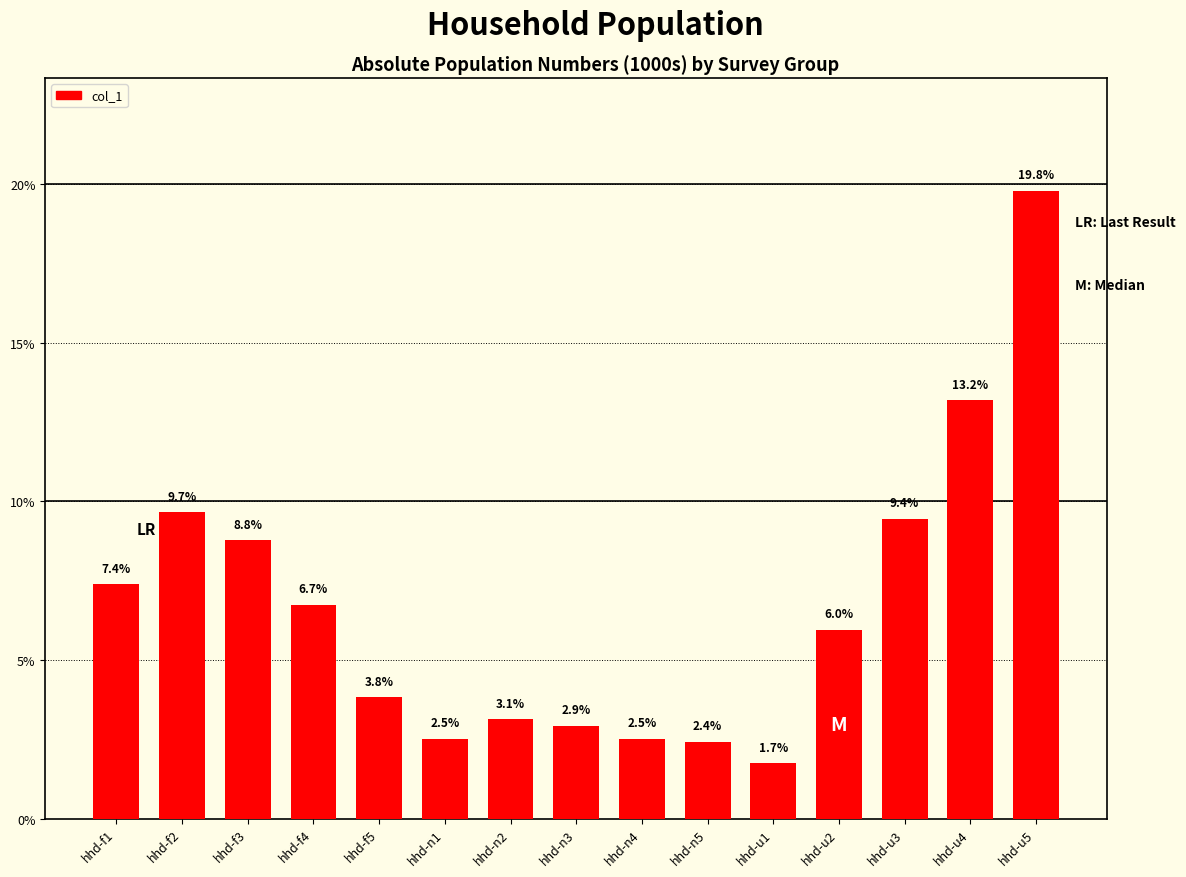

Reading right to left, list all the values displayed in this chart.

19.8	13.2	9.4	6.0	1.7	2.4	2.5	2.9	3.1	2.5	3.8	6.7	8.8	9.7	7.4